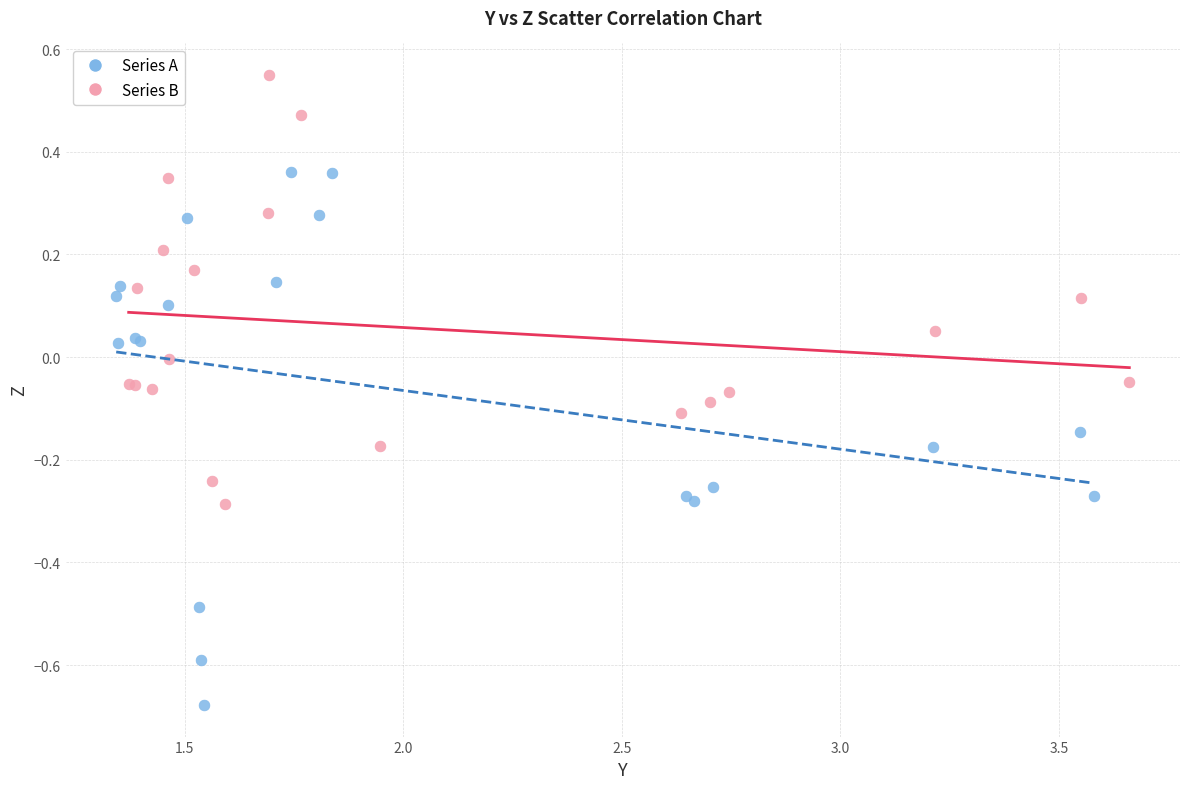

Which series reaches the maximum Y coordinate?

Series B